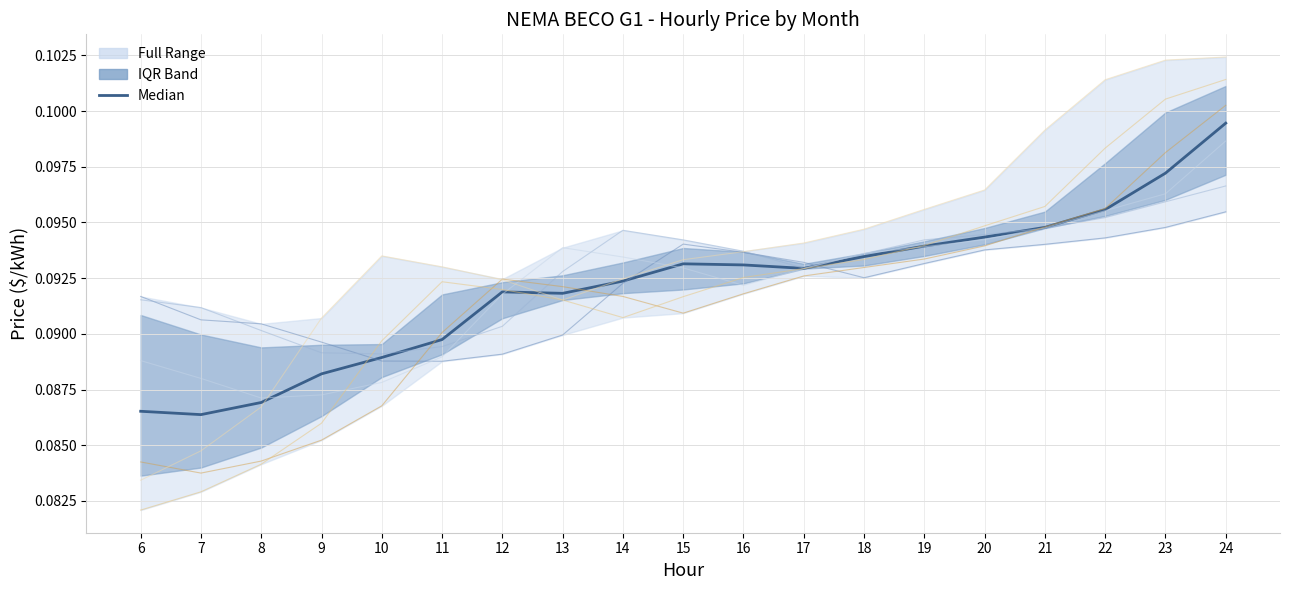

Reading left to right, transcribe all the data shown in this chart.

NEMA BECO G1 (Dec-15): 0.1	0.1	0.1	0.1	0.1	0.1	0.1	0.1	0.1	0.1	0.1	0.1	0.1	0.1	0.1	0.1	0.1	0.1	0.1
NEMA BECO G1 (Jan-16): 0.1	0.1	0.1	0.1	0.1	0.1	0.1	0.1	0.1	0.1	0.1	0.1	0.1	0.1	0.1	0.1	0.1	0.1	0.1
NEMA BECO G1 (Feb-16): 0.1	0.1	0.1	0.1	0.1	0.1	0.1	0.1	0.1	0.1	0.1	0.1	0.1	0.1	0.1	0.1	0.1	0.1	0.1
NEMA BECO G1 (Mar-16): 0.1	0.1	0.1	0.1	0.1	0.1	0.1	0.1	0.1	0.1	0.1	0.1	0.1	0.1	0.1	0.1	0.1	0.1	0.1
NEMA BECO G1 (Apr-16): 0.1	0.1	0.1	0.1	0.1	0.1	0.1	0.1	0.1	0.1	0.1	0.1	0.1	0.1	0.1	0.1	0.1	0.1	0.1
NEMA BECO G1 (May-16): 0.1	0.1	0.1	0.1	0.1	0.1	0.1	0.1	0.1	0.1	0.1	0.1	0.1	0.1	0.1	0.1	0.1	0.1	0.1